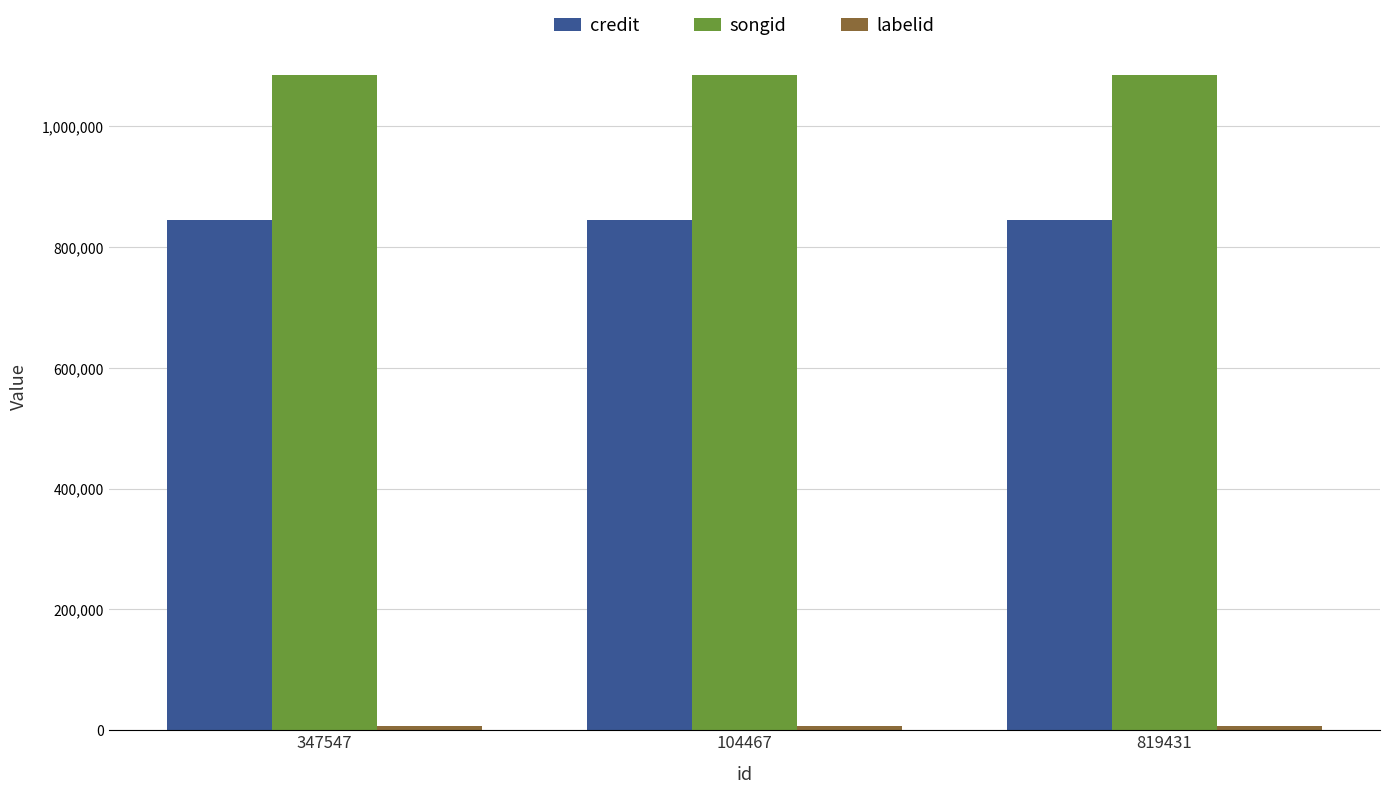

How many series are shown in this chart?

3